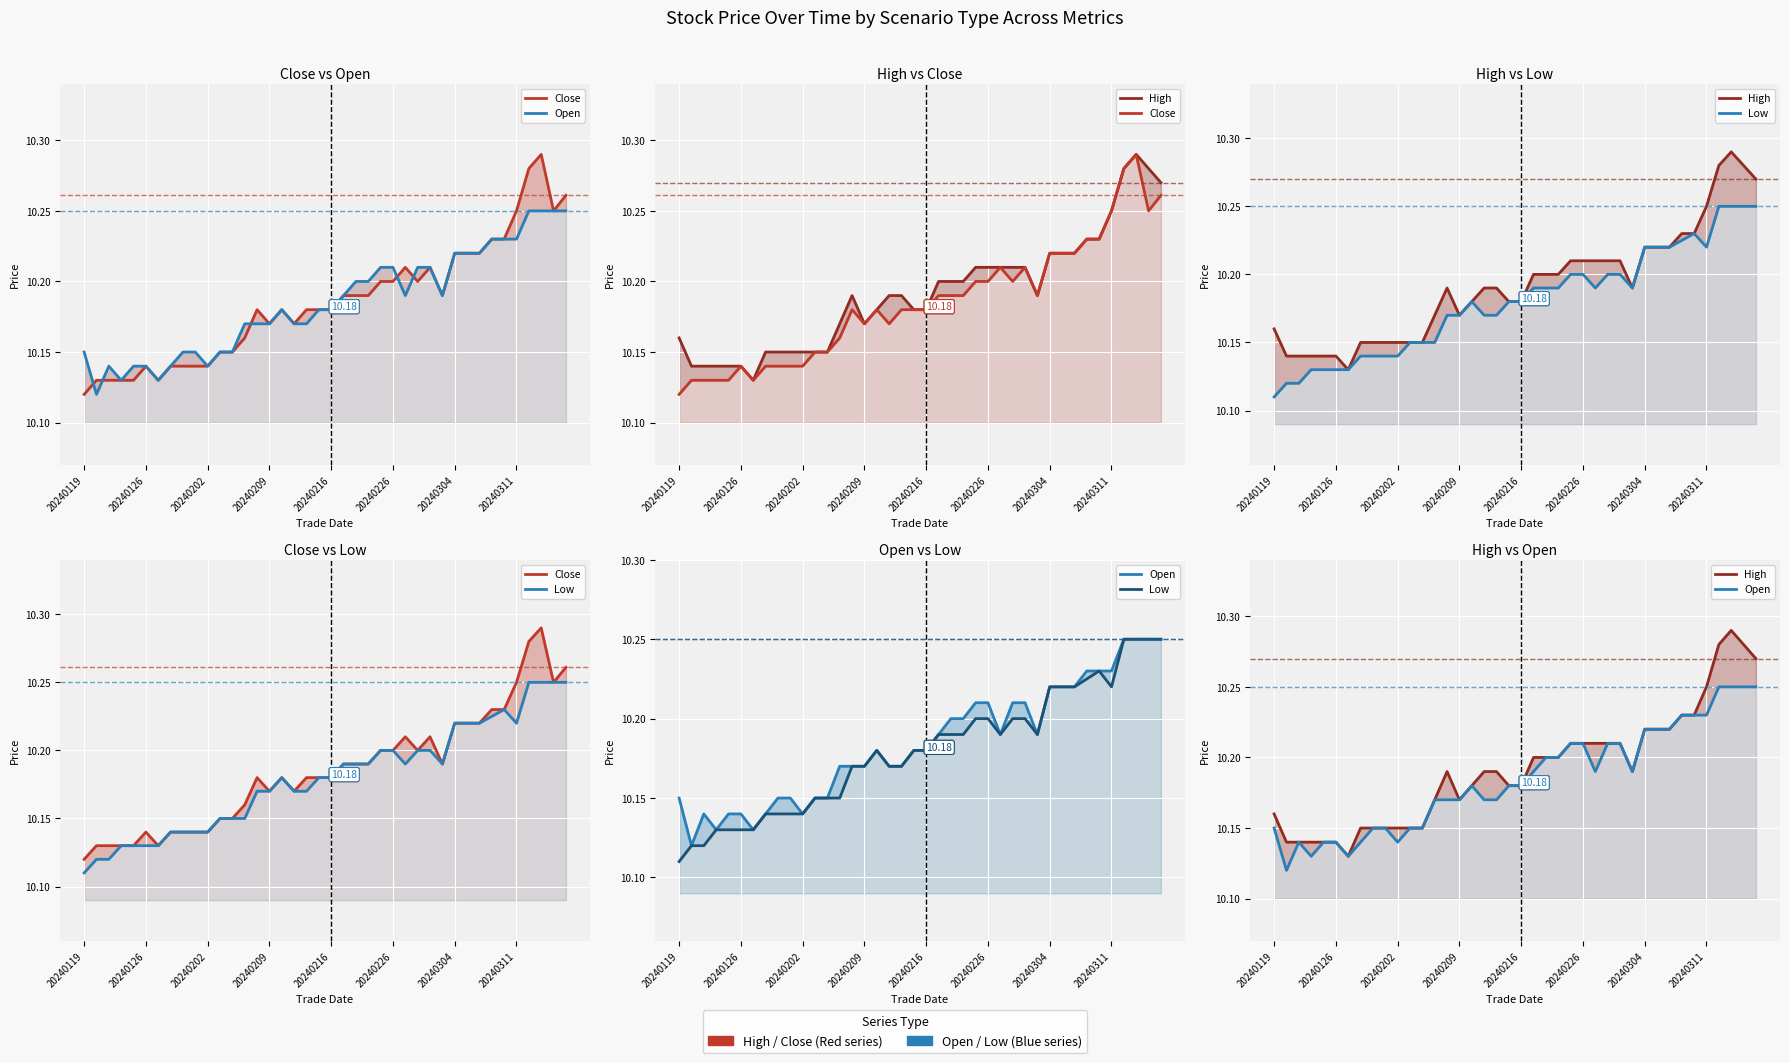

What is the sum of all High values?

407.7